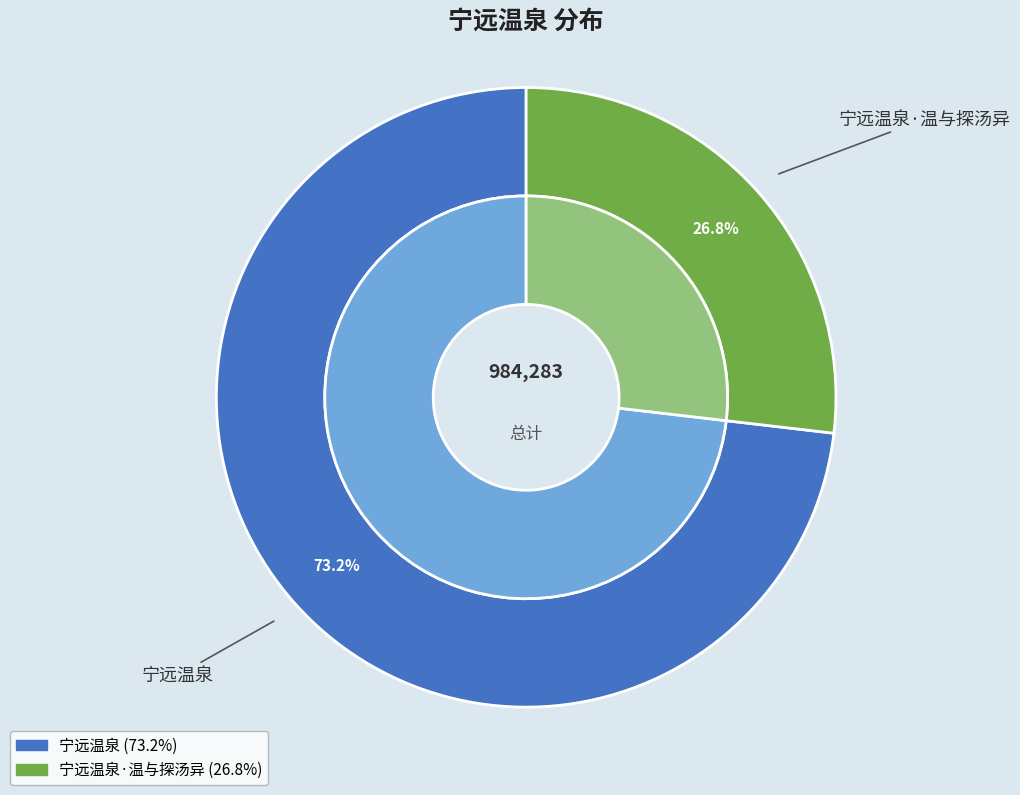

What is the majority slice?

宁远温泉